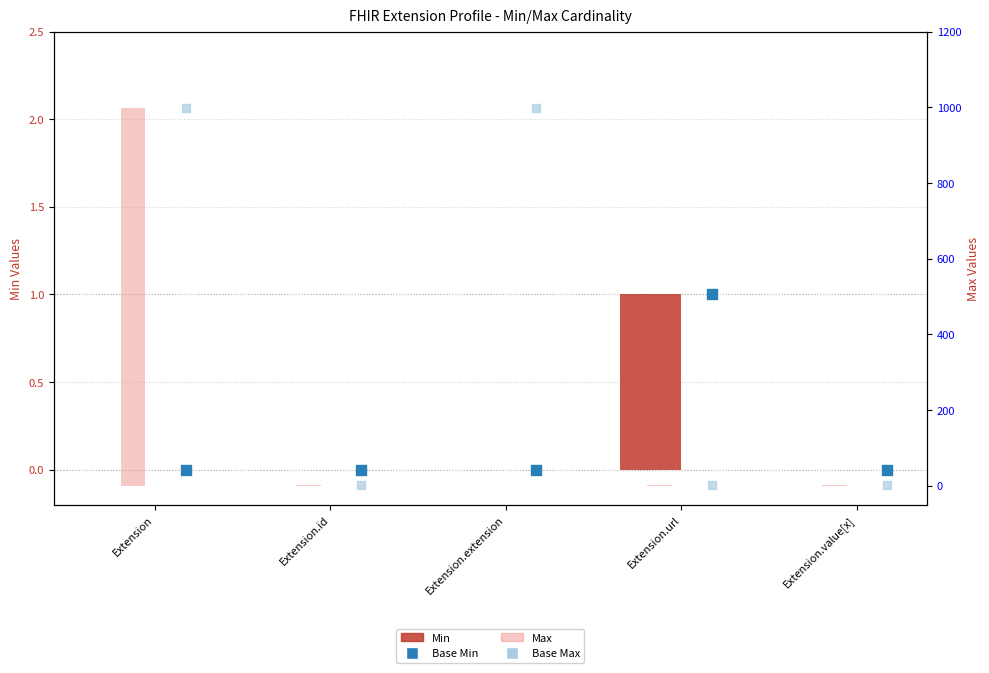

Which series contains the lowest Y value?

Min